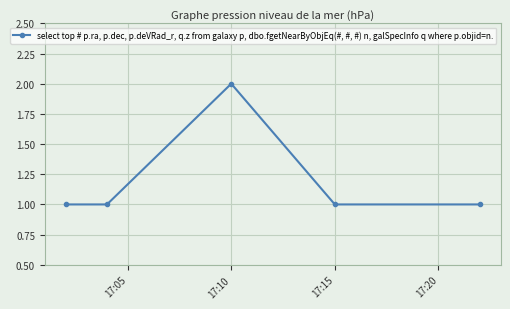

How many interior local peaks (higher than both neighbors) does the data have?

1